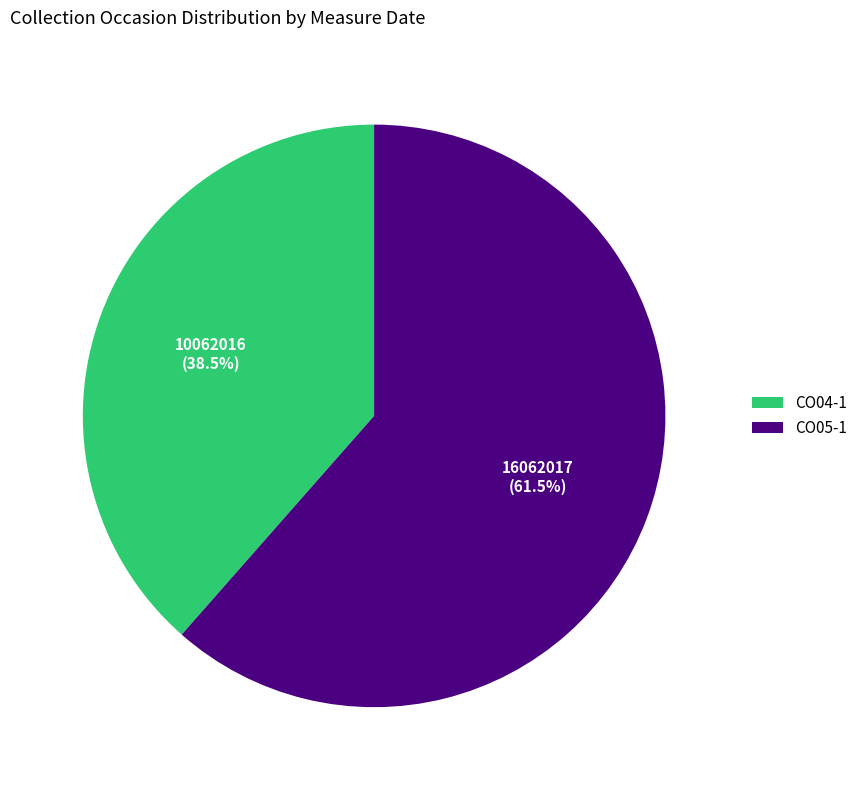

Which category has the biggest portion of the pie?

CO05-1